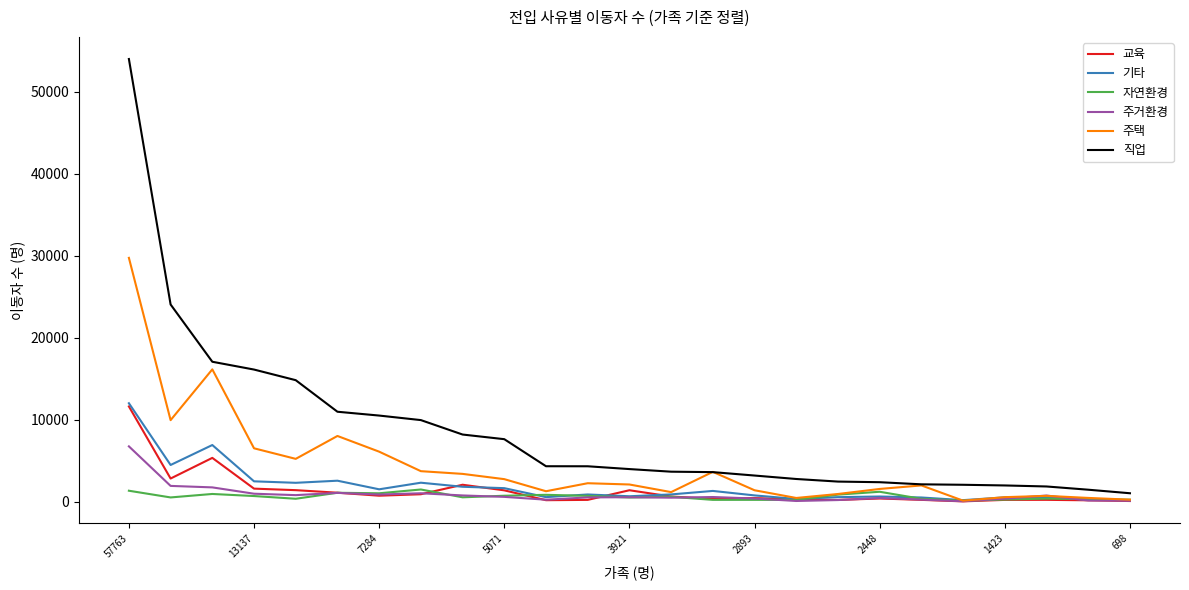

Which series has the largest range (max minus min)?

직업